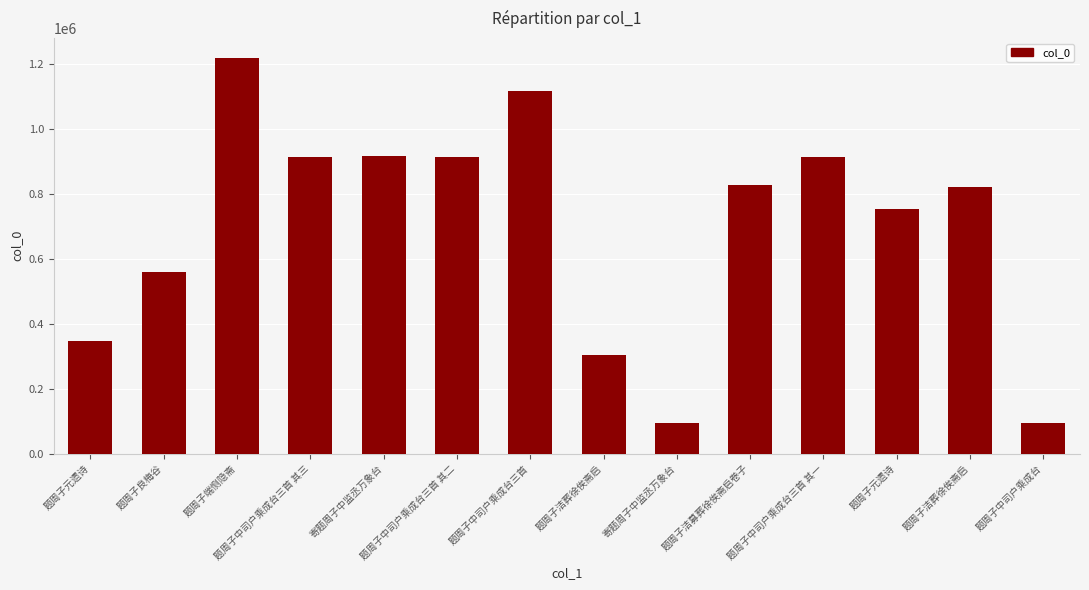

Are the bars horizontal?

No